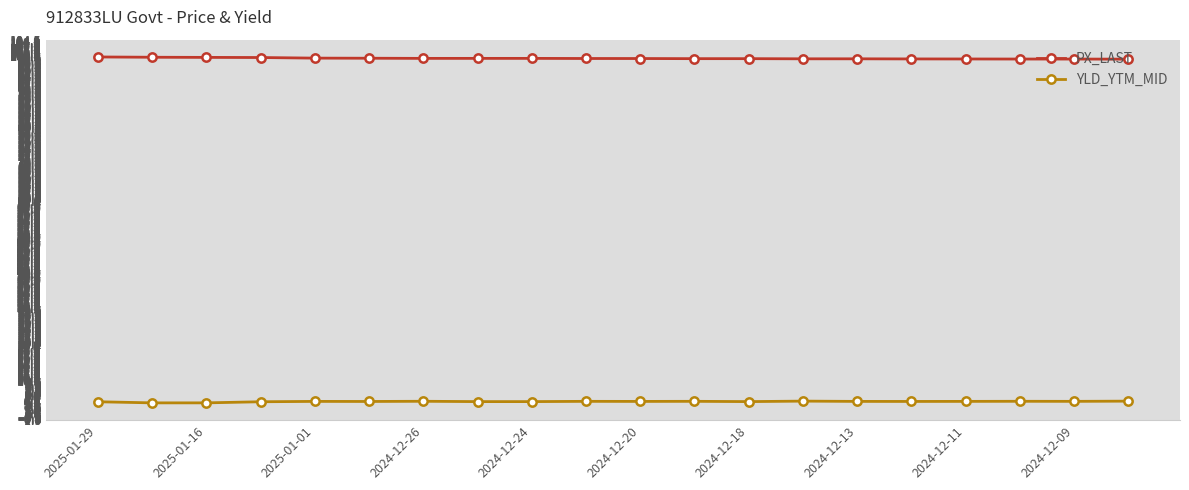

Count the number of categories in the chart.

20